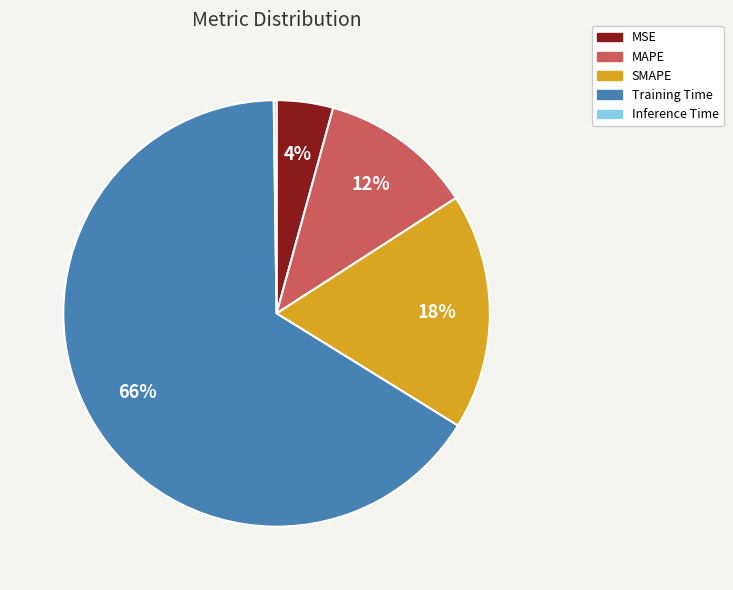

What is the largest slice in the pie chart?

Training Time